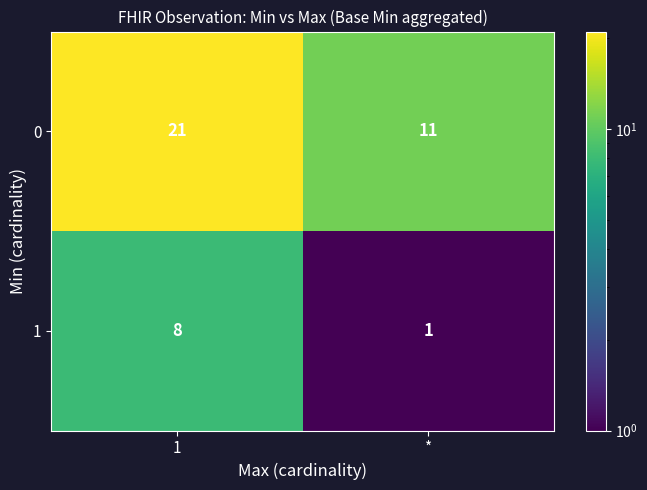

Is it true that 1 equals 0 at *?

False